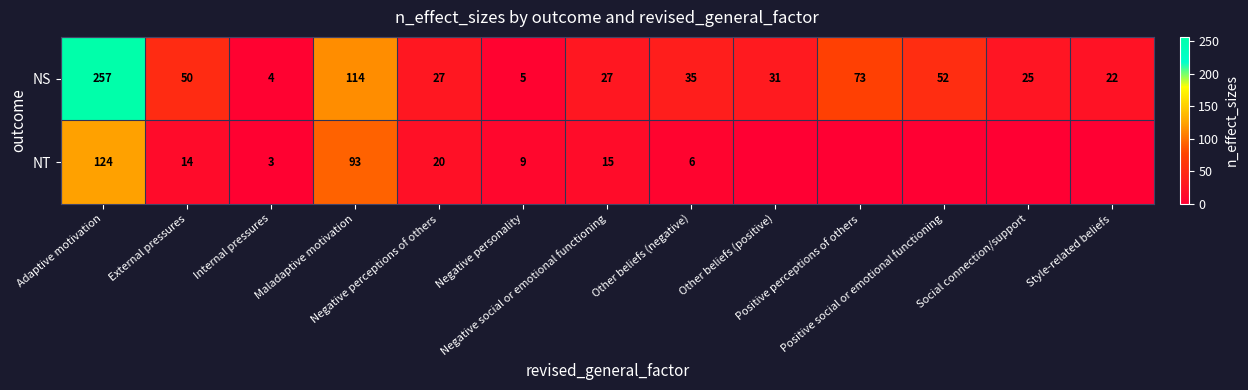

Which series has the largest total across all categories?

NS